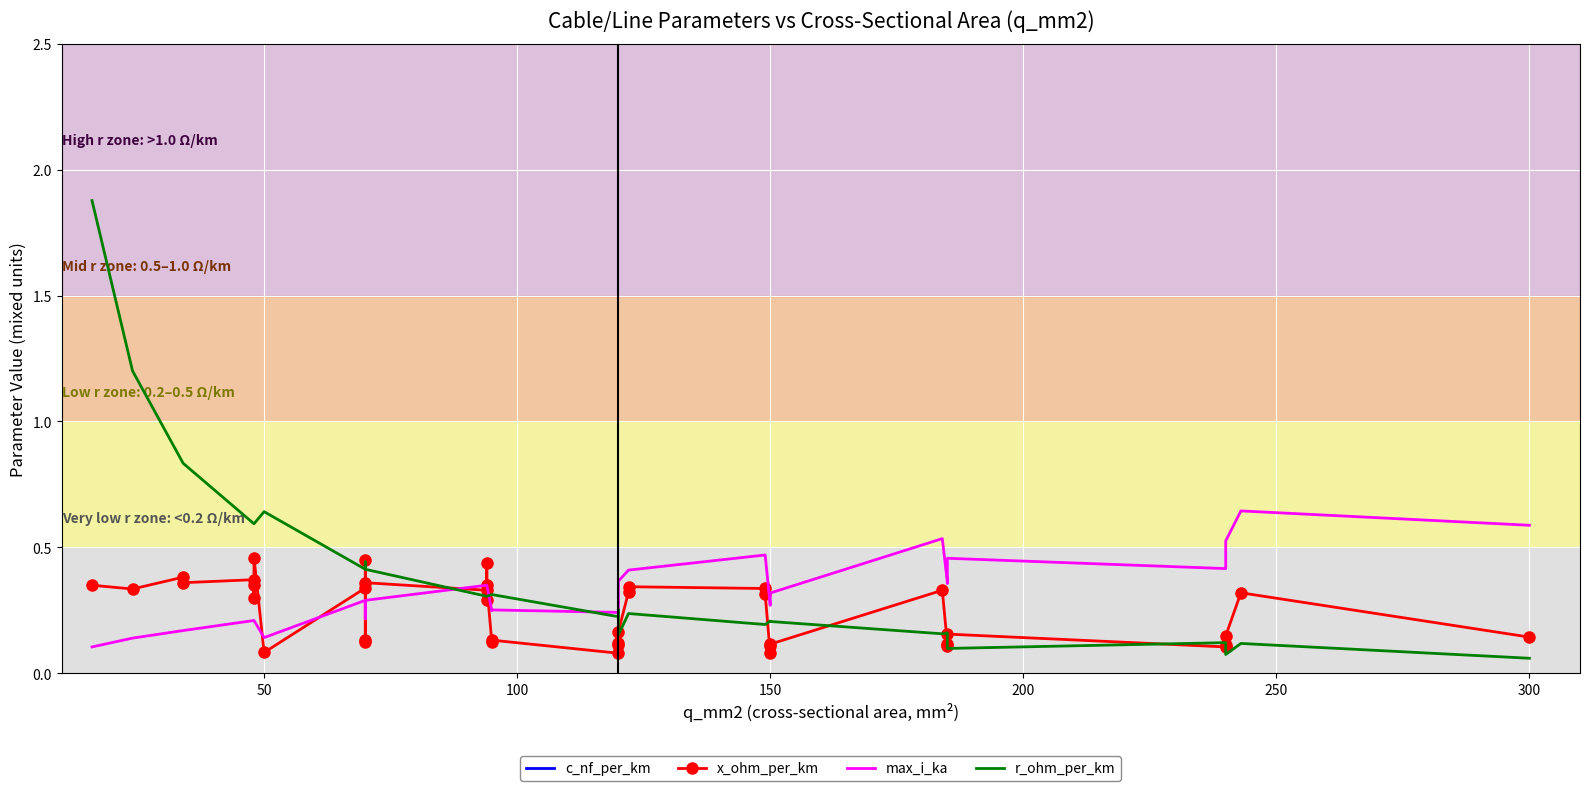

How many lines are shown in the chart?

4